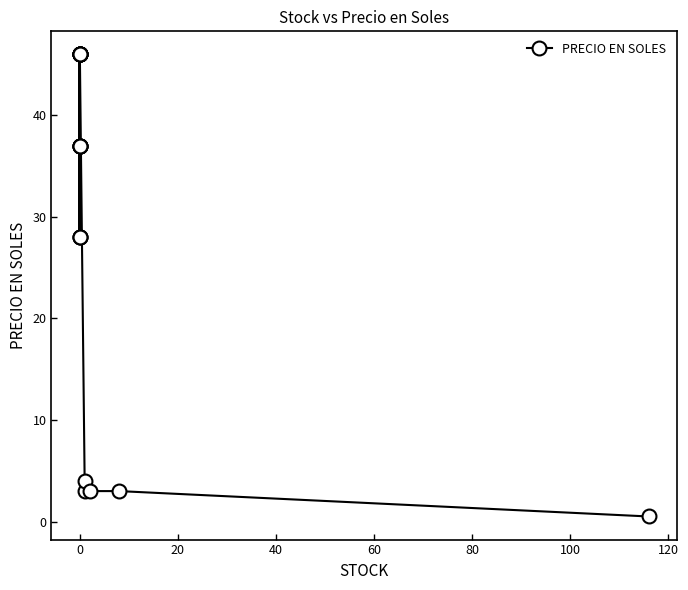

What is the difference between the values at 0 and 10?

18.0